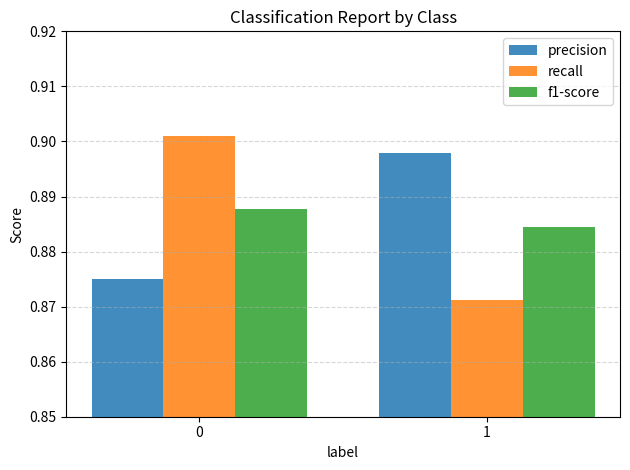

What are all the series names shown in the legend?

precision, recall, f1-score